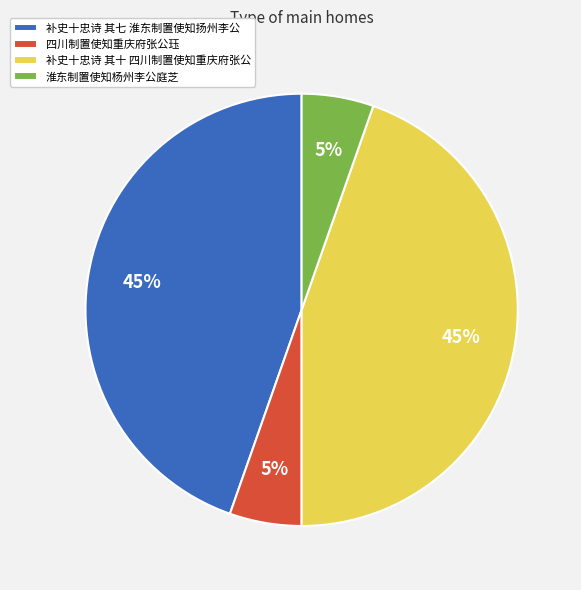

To the nearest percent, what portion does 淮东制置使知杨州李公庭芝 represent?

5%